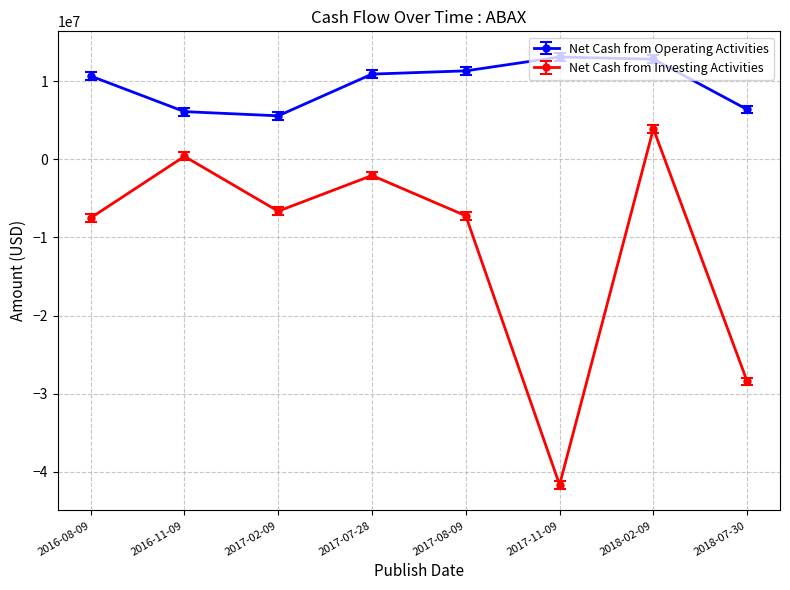

What is the value of the Net Cash from Investing Activities point at the 2nd from the left?

359000